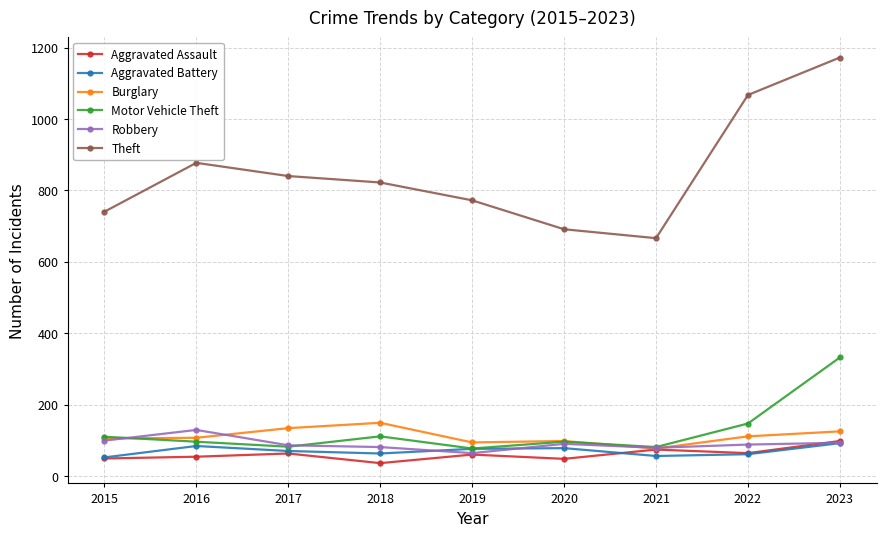

Is it true that Robbery equals 178 at 2015?

False